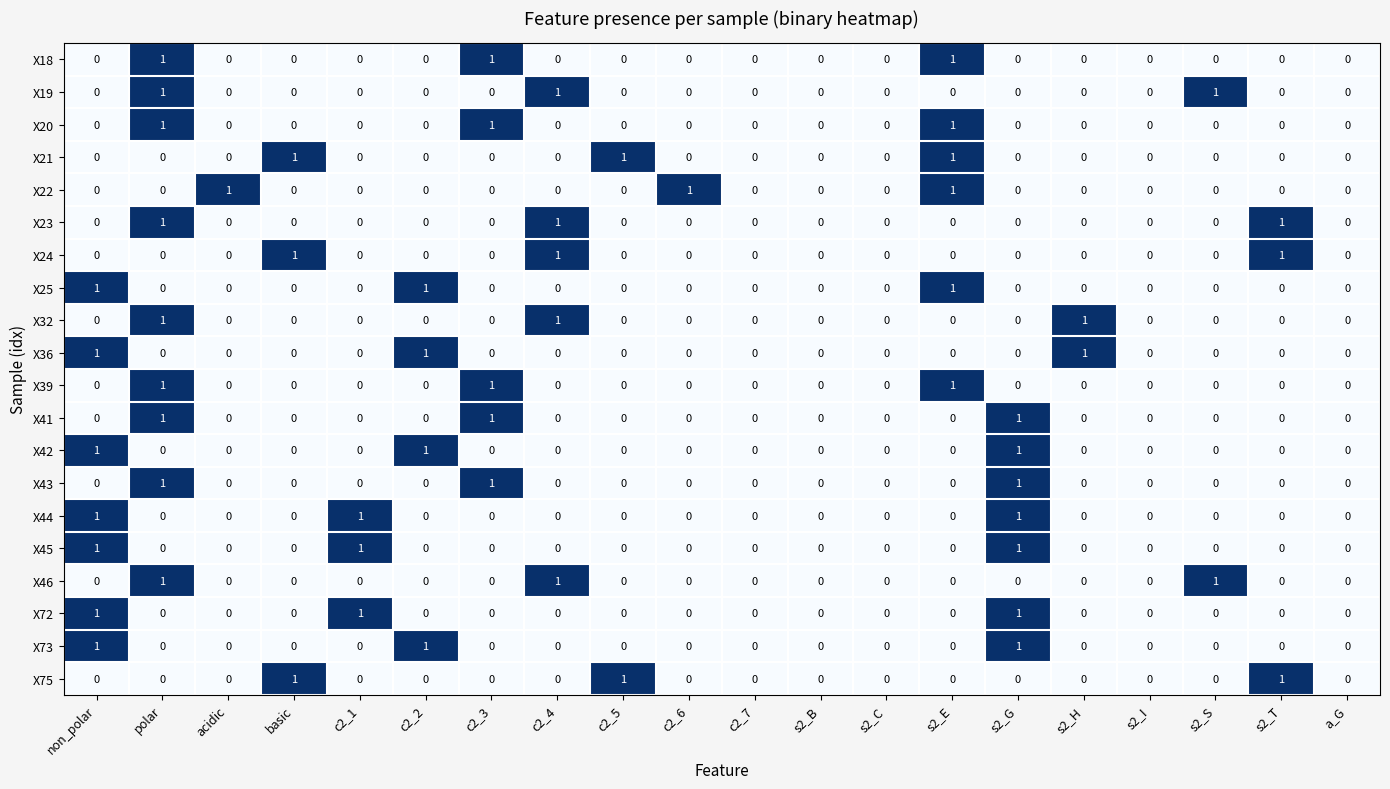

How many X43 values are between 0 and 1?

20